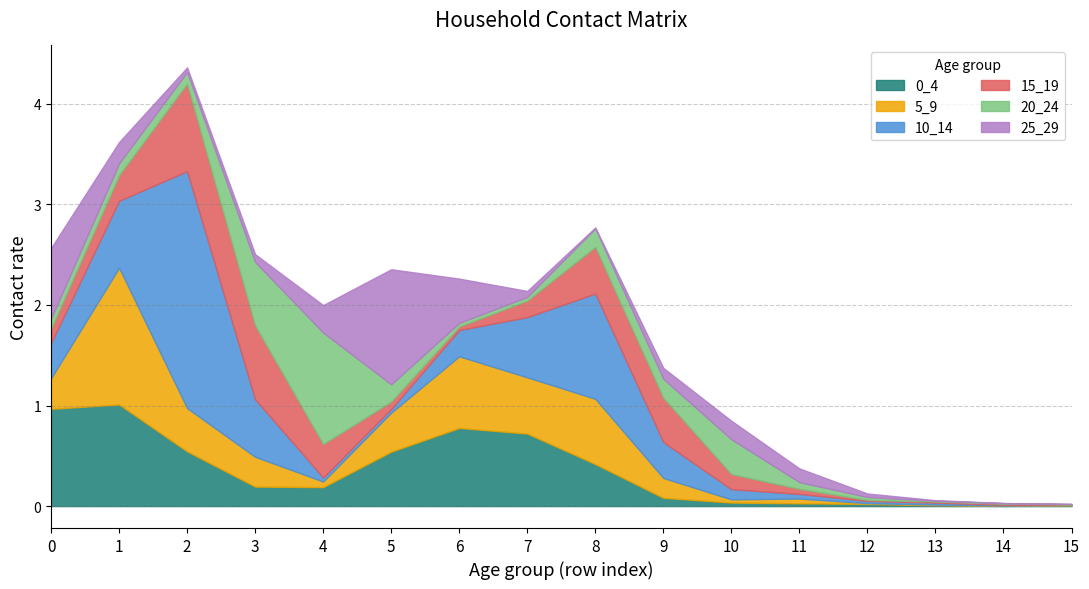

At how many categories does at least one series exceed 0?

16